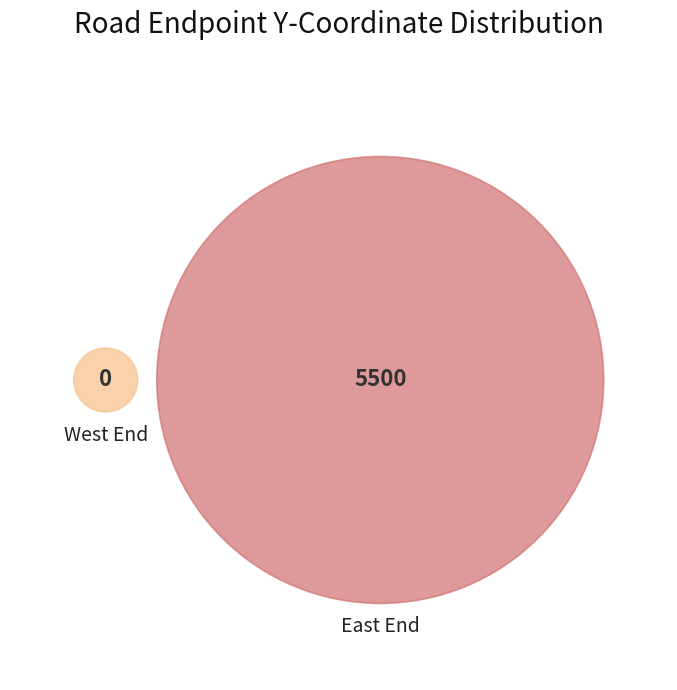

True or false: East End accounts for 95% of the total.

False